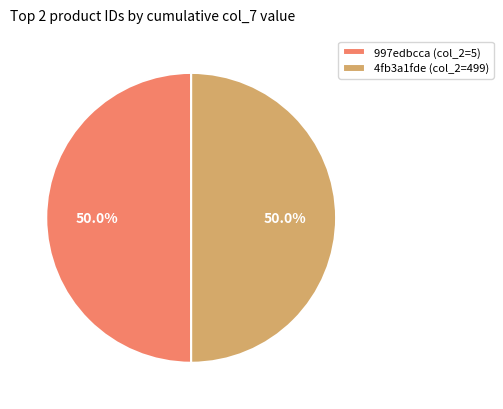

Is the sum of 4fb3a1fde (col_2=499) and 997edbcca (col_2=5) greater than half?

Yes